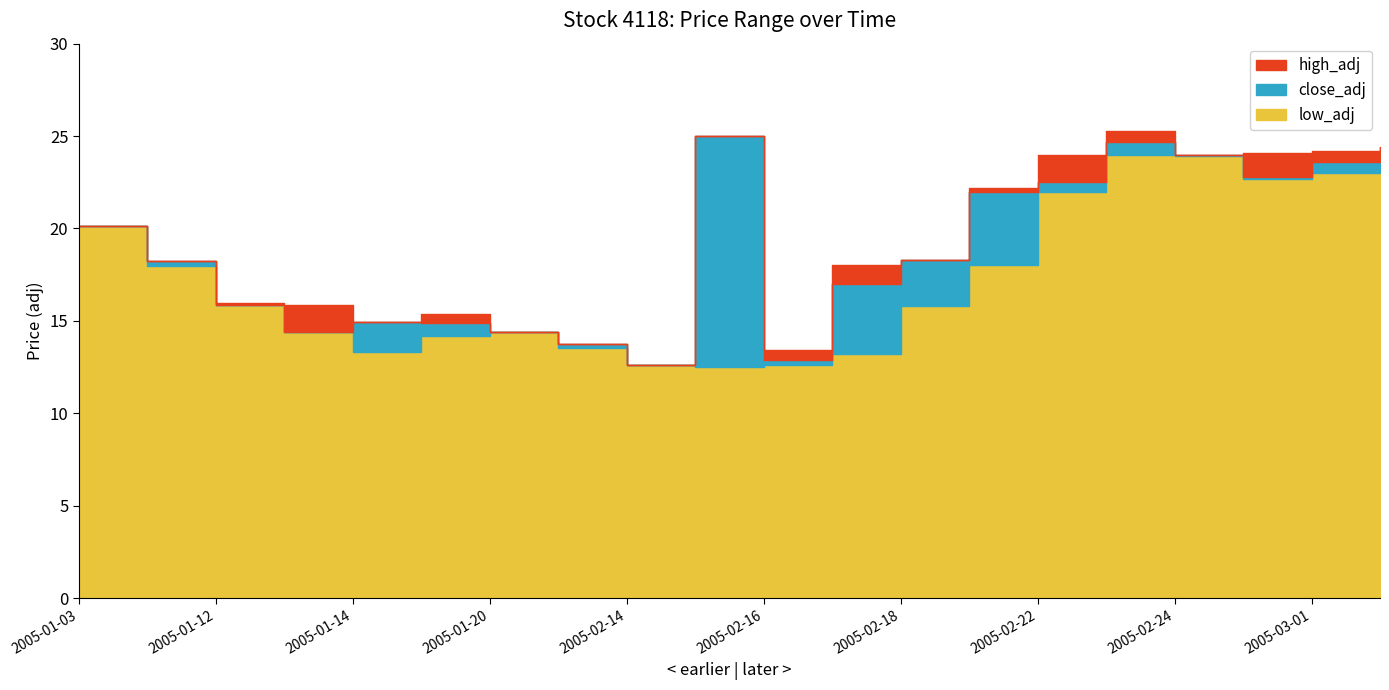

Rank the series at 2005-02-25 from lowest to highest value.

low_adj, close_adj, high_adj